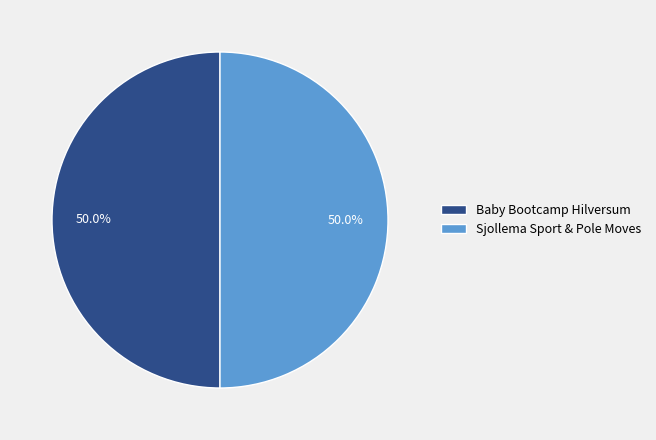

What is the ratio of the value at Baby Bootcamp Hilversum to the value at Sjollema Sport & Pole Moves?

1.0